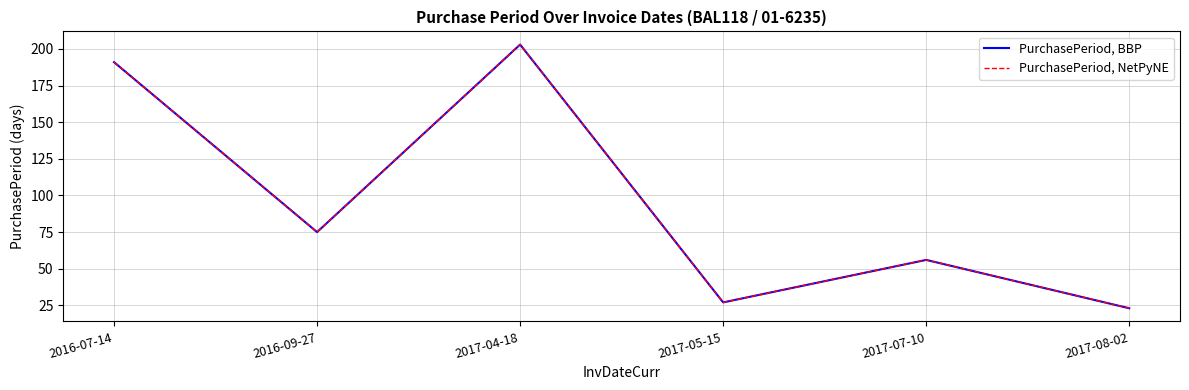

Reading left to right, transcribe all the data shown in this chart.

PurchasePeriod, BBP: 2016-07-14=191	2016-09-27=75	2017-04-18=203	2017-05-15=27	2017-07-10=56	2017-08-02=23
PurchasePeriod, NetPyNE: 2016-07-14=191	2016-09-27=75	2017-04-18=203	2017-05-15=27	2017-07-10=56	2017-08-02=23